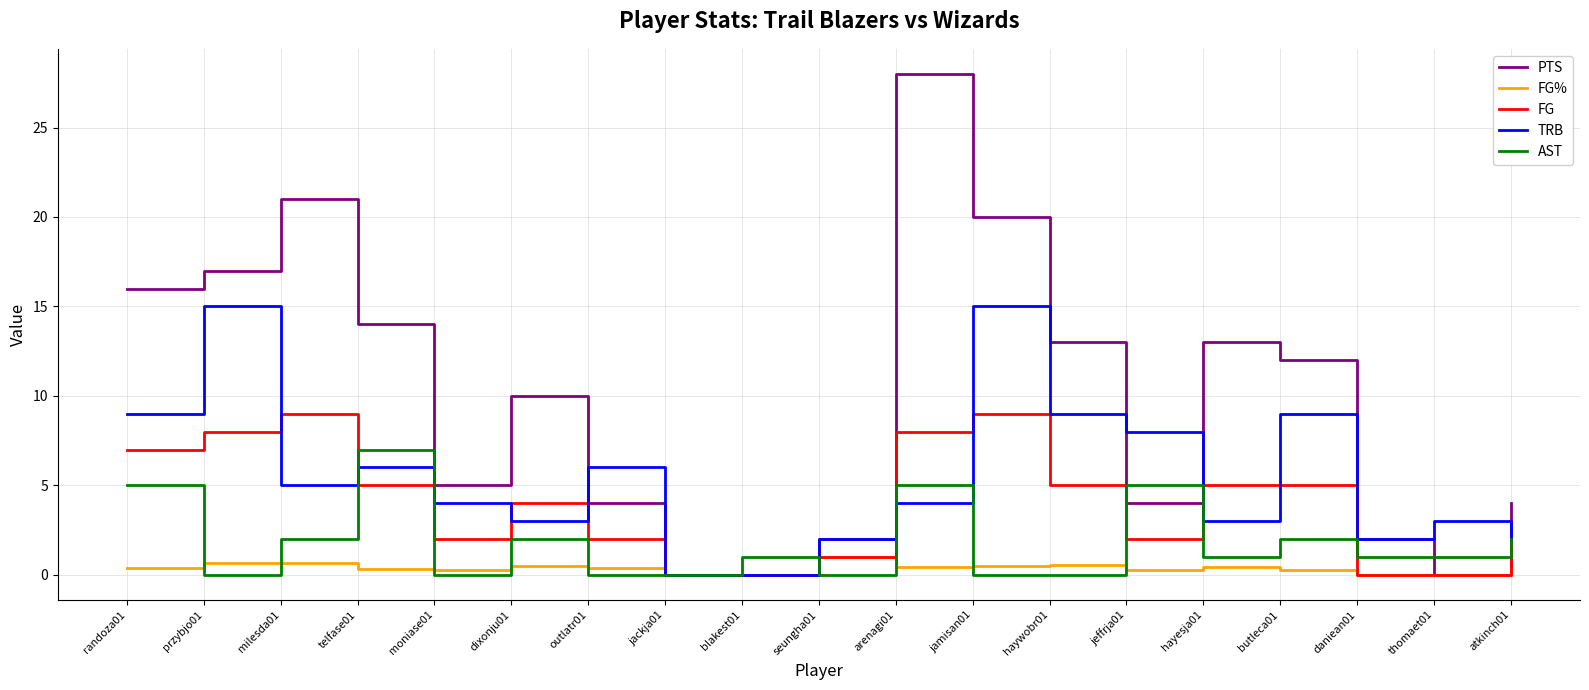

Which category has the highest value across all series?

arenagi01